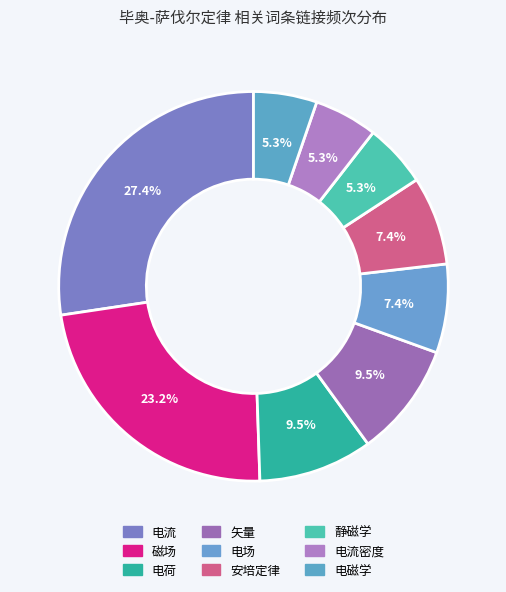

To the nearest percent, what portion does 电流密度 represent?

5%